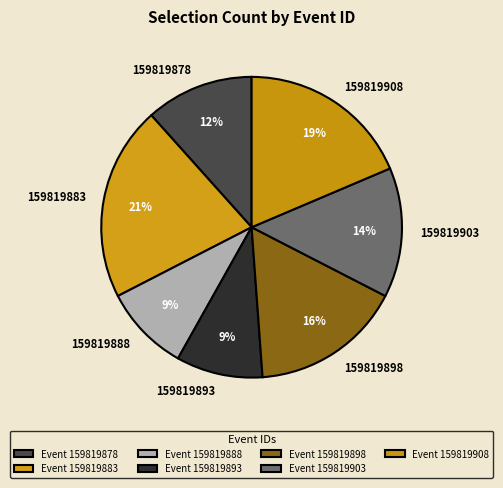

Do 159819903 and 159819878 together represent more than half of the pie?

No